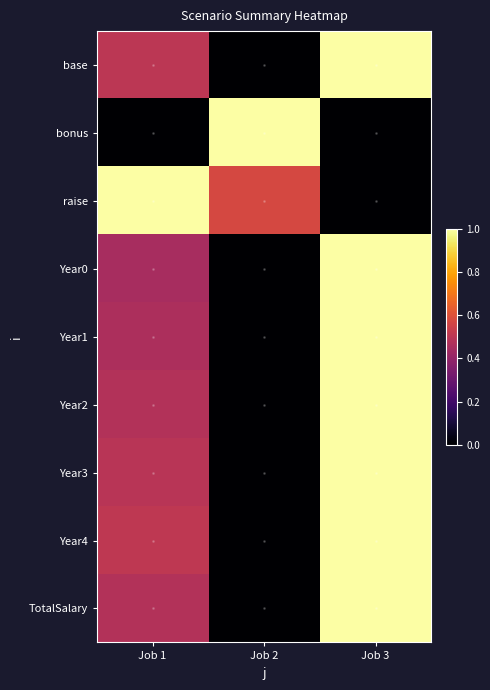

Reading left to right, transcribe all the data shown in this chart.

base: Job 1=0.5	Job 2=0.0	Job 3=1.0
bonus: Job 1=0.0	Job 2=1.0	Job 3=0.0
raise: Job 1=1.0	Job 2=0.6	Job 3=0.0
Year0: Job 1=0.5	Job 2=0.0	Job 3=1.0
Year1: Job 1=0.5	Job 2=0.0	Job 3=1.0
Year2: Job 1=0.5	Job 2=0.0	Job 3=1.0
Year3: Job 1=0.5	Job 2=0.0	Job 3=1.0
Year4: Job 1=0.5	Job 2=0.0	Job 3=1.0
TotalSalary: Job 1=0.5	Job 2=0.0	Job 3=1.0